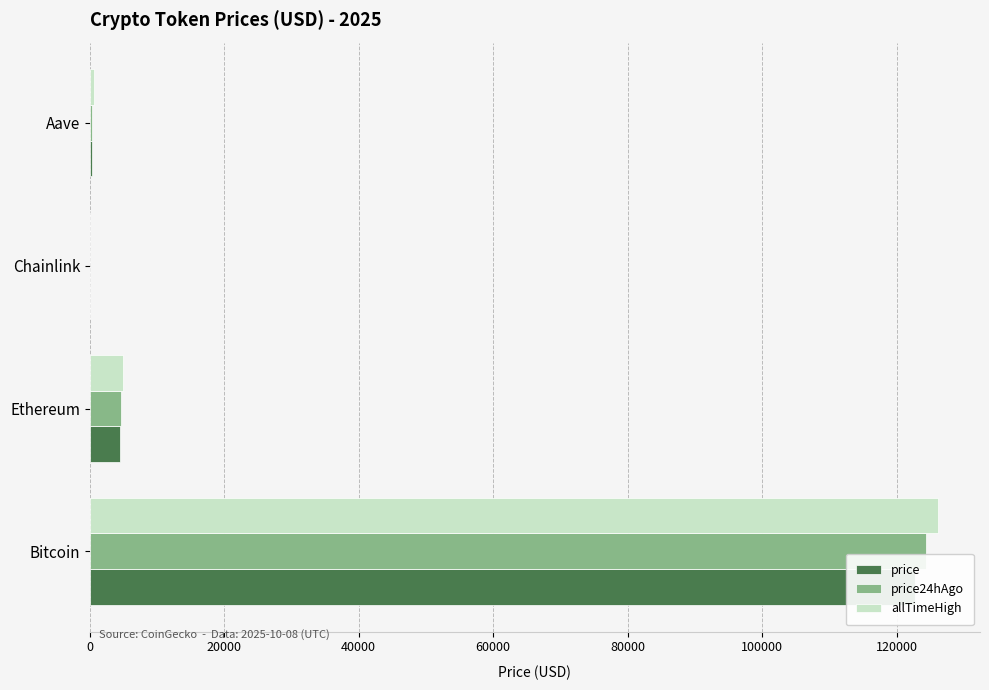

Rank the series by their maximum value, from highest to lowest.

allTimeHigh, price24hAgo, price